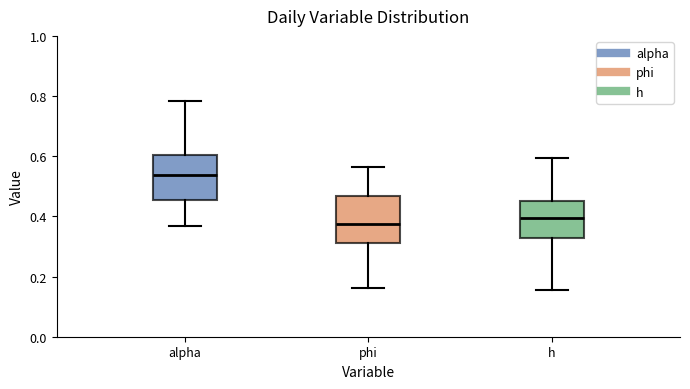

Which box has the highest median line?

alpha